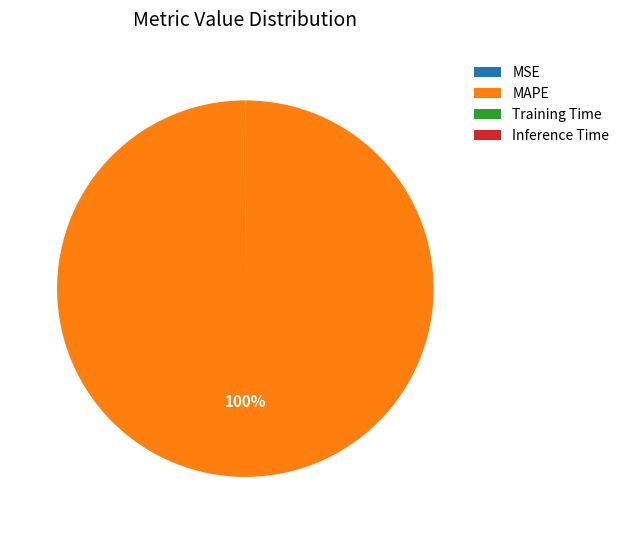

True or false: MAPE accounts for 100% of the total.

True